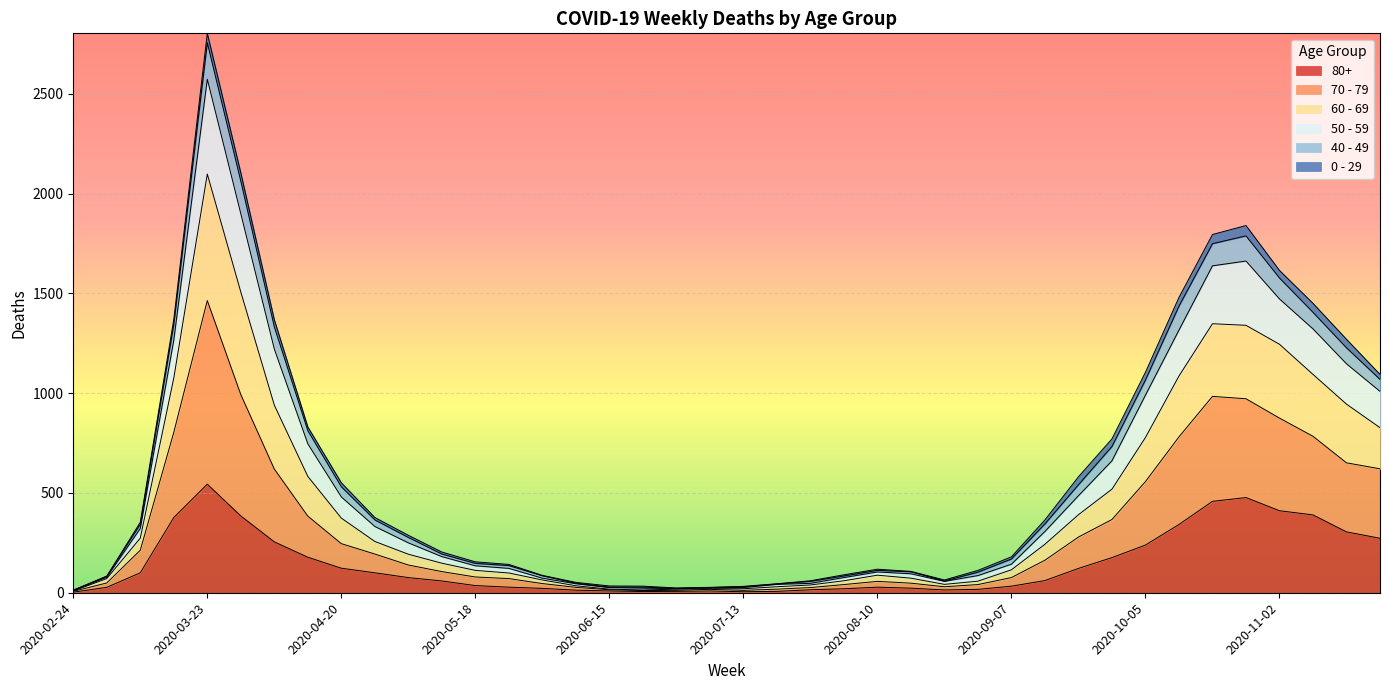

What is the difference between the maximum and second lowest values in the 80+ series?

539